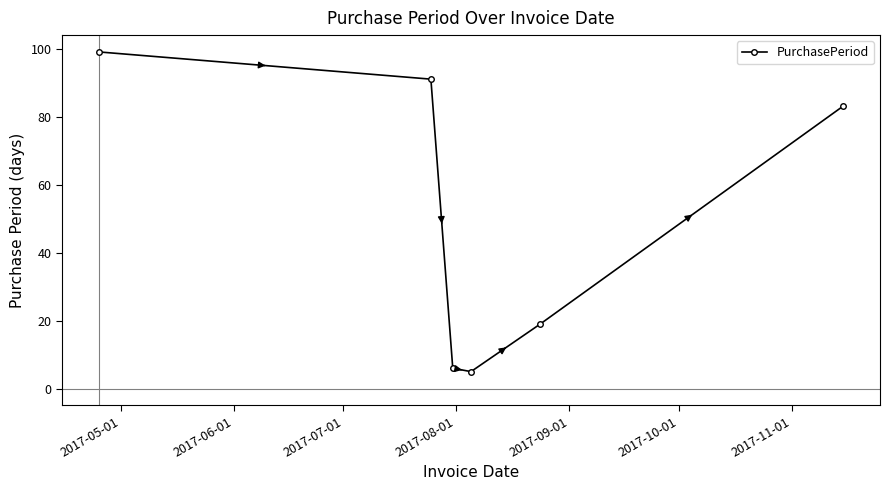

How many lines are shown in the chart?

1